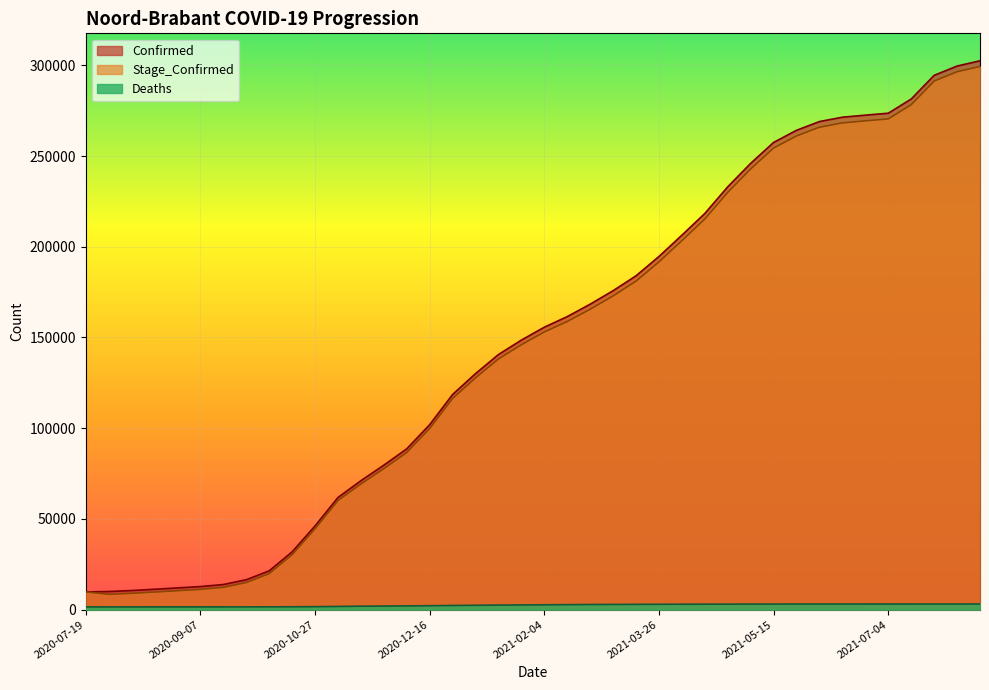

How many categories are shown in the chart?

40